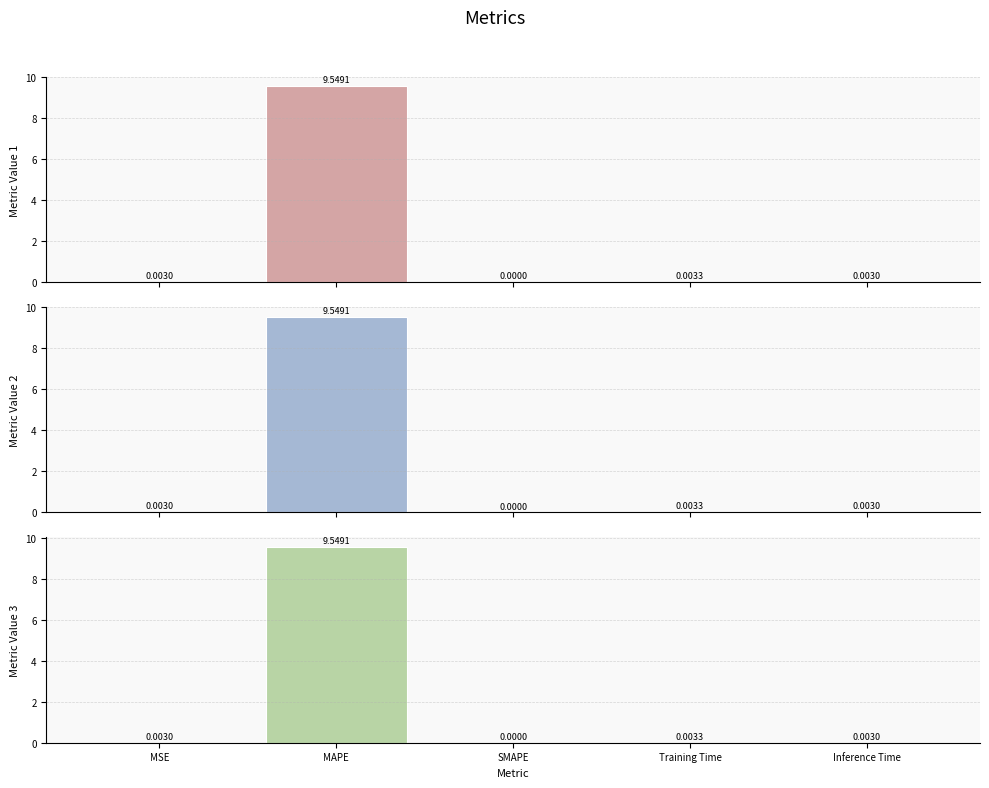

What is the label of the 5th bar from the right?

MSE